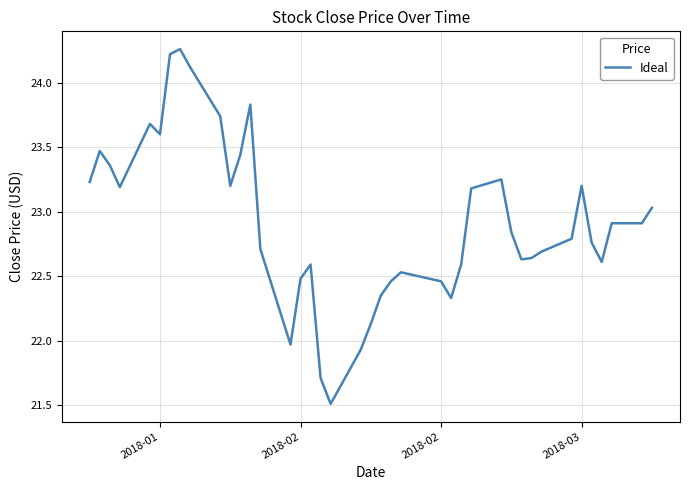

Does the chart have visible grid lines?

Yes